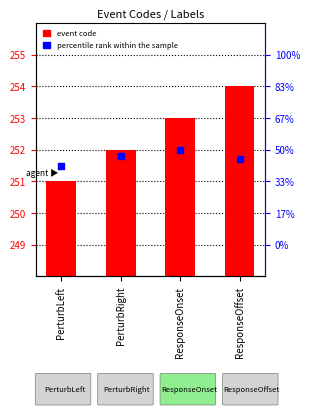

At how many categories does at least one series exceed 251?

4